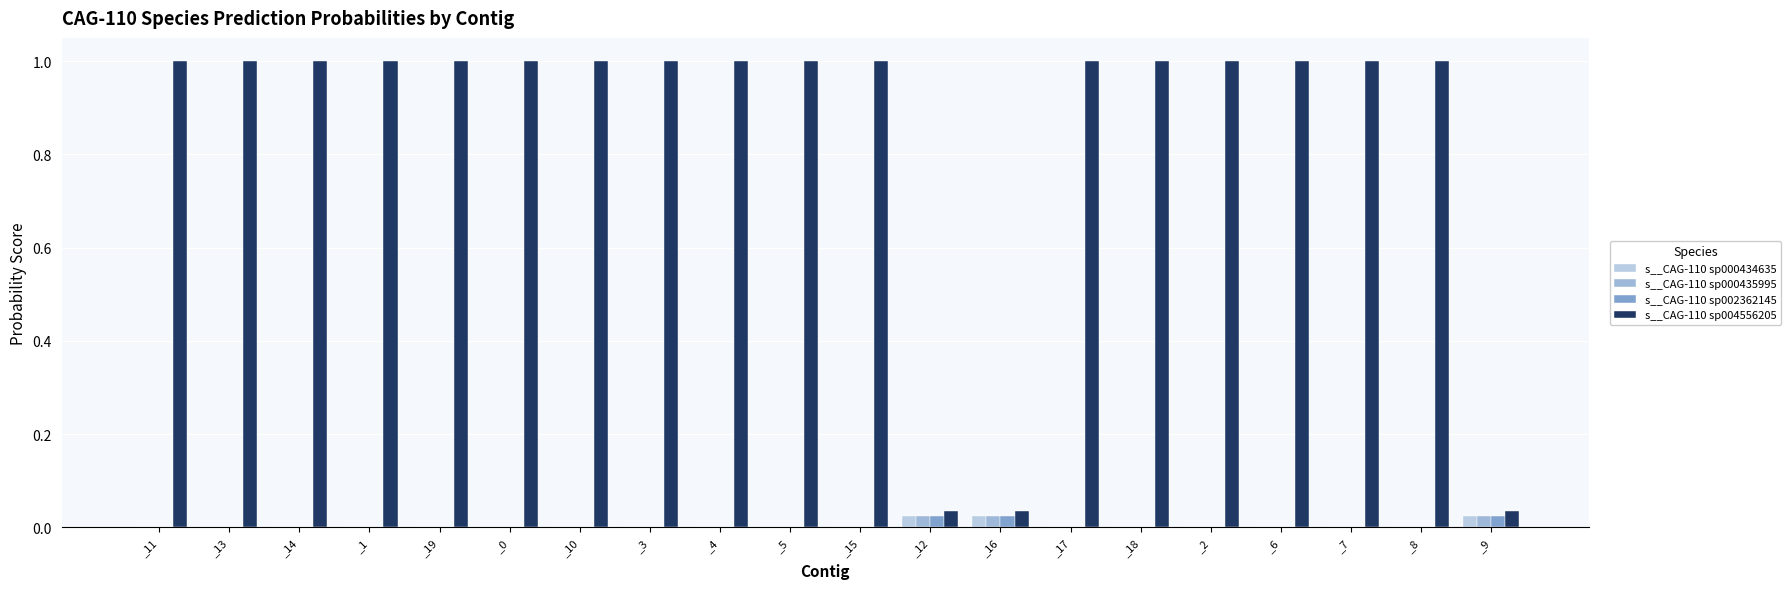

What is the label of the 19th bar from the left?

_8